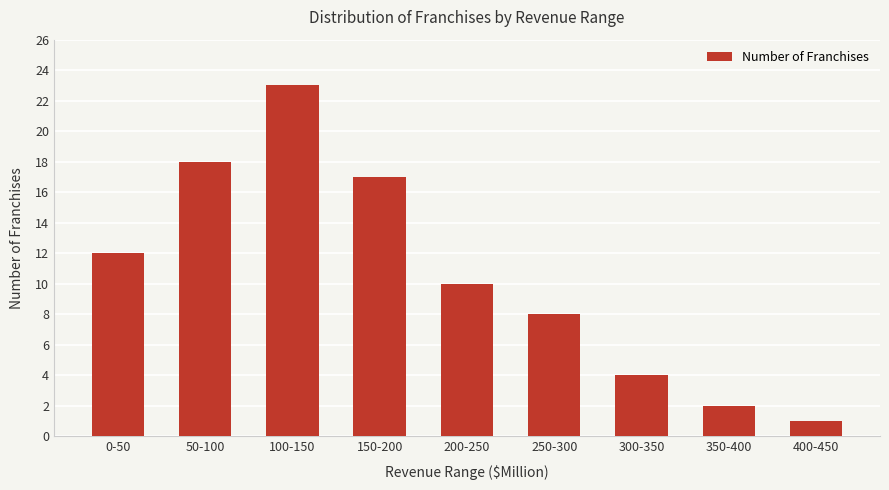

Between 400-450 and 300-350, which is larger?

300-350